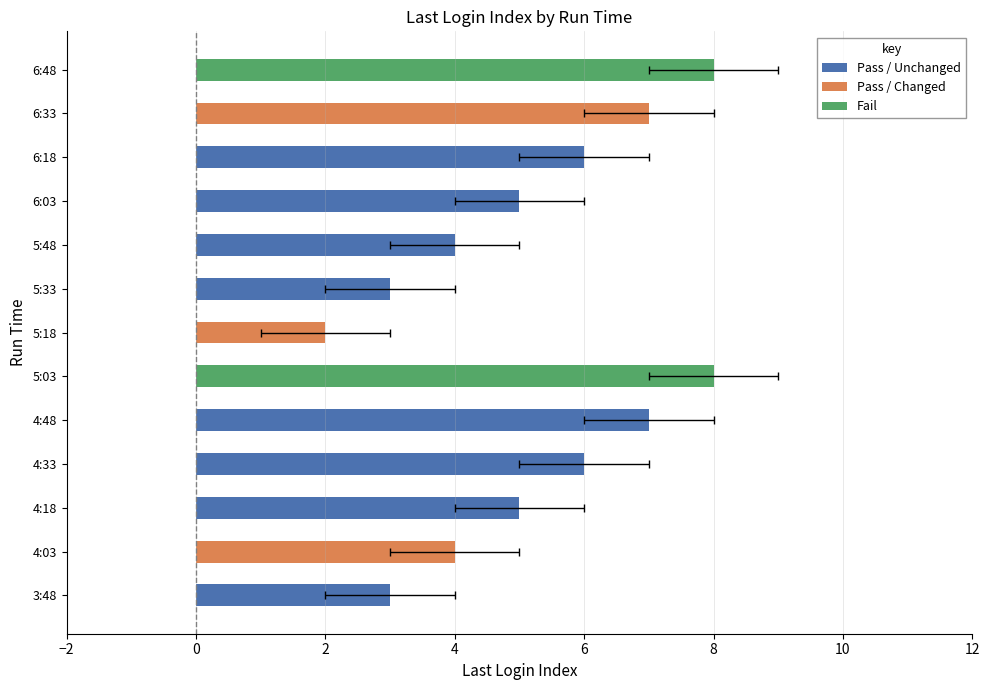

What is the label of the 11th bar from the left?

6:18